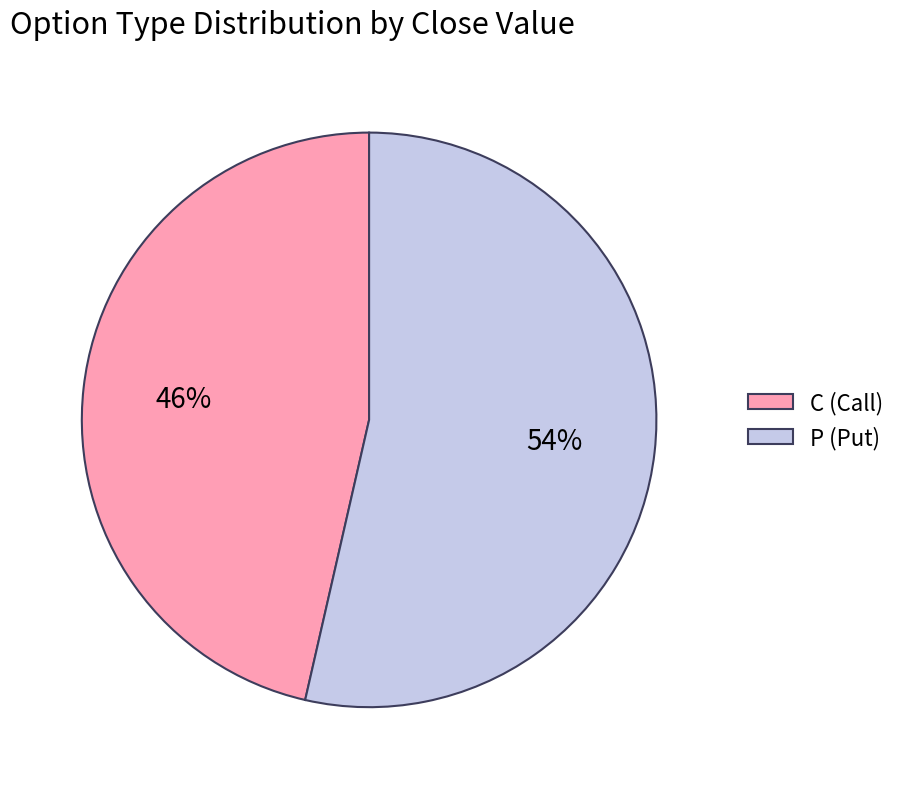

Between P (Put) and C (Call), which is larger?

P (Put)